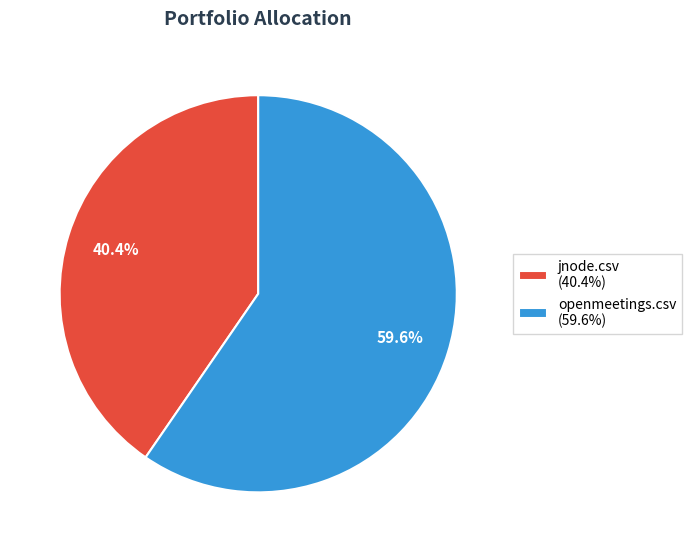

The openmeetings.csv slice represents 60% of the pie. True or false?

True